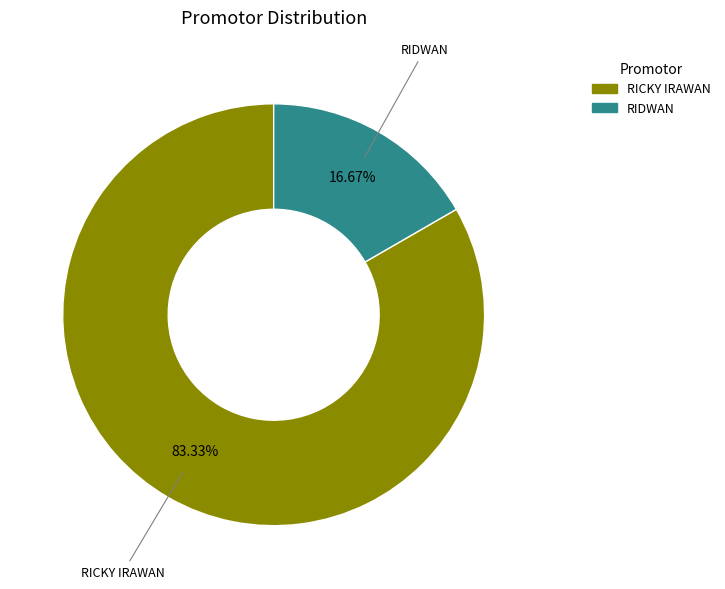

Does any single category account for the majority?

Yes